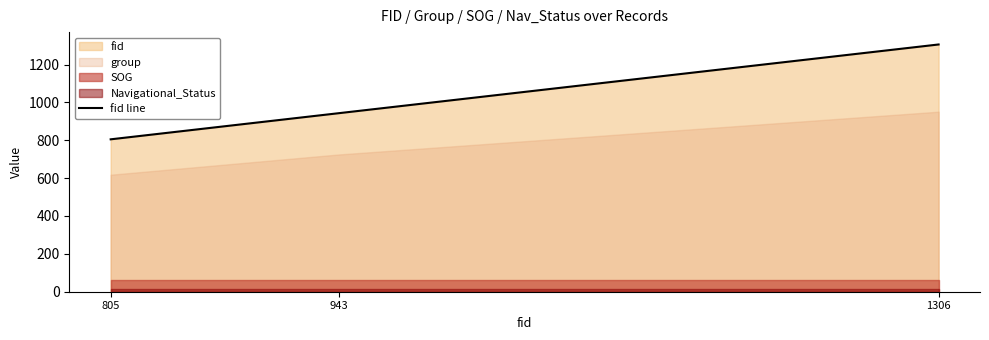

How many categories are shown in the chart?

3